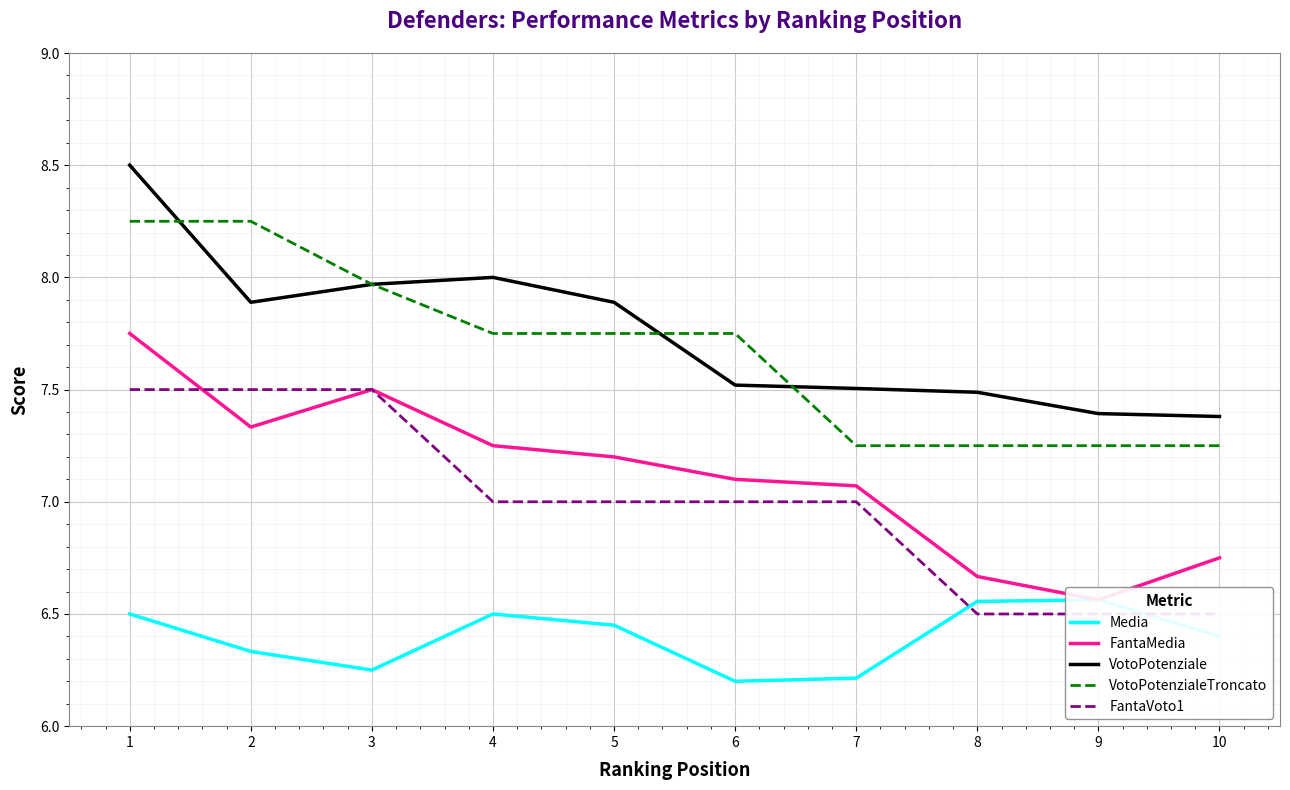

Is it true that FantaMedia equals 7.8 at 1?

True